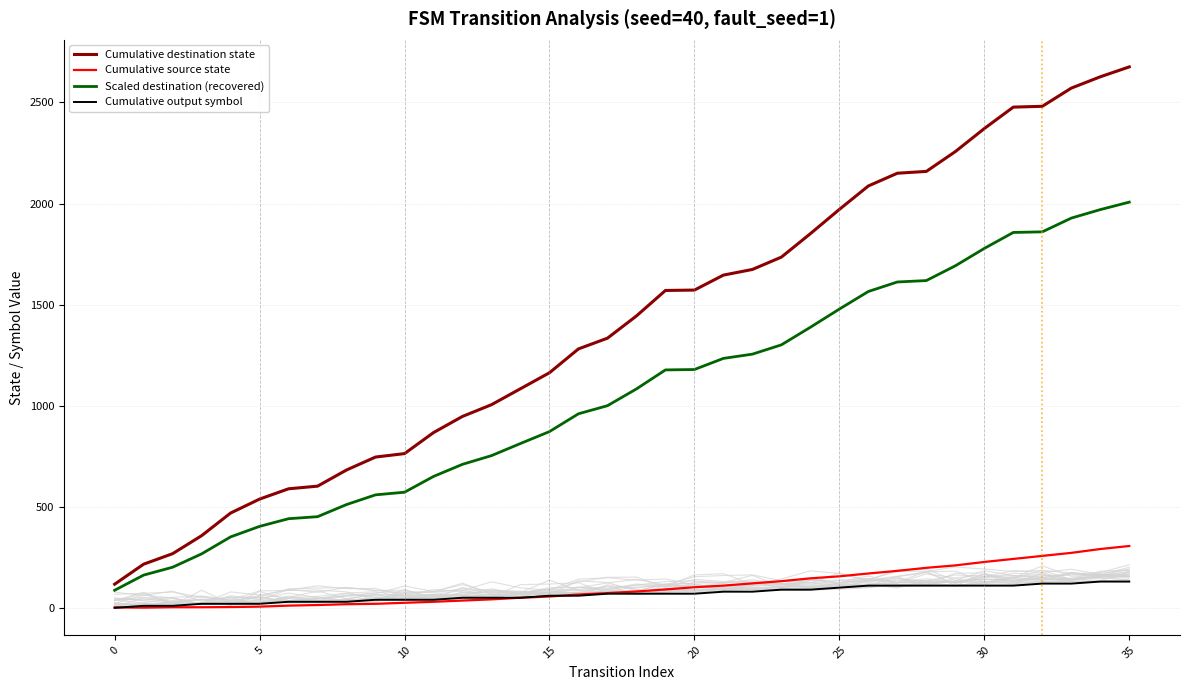

How many values in the Cumulative destination state series exceed 1444?

17